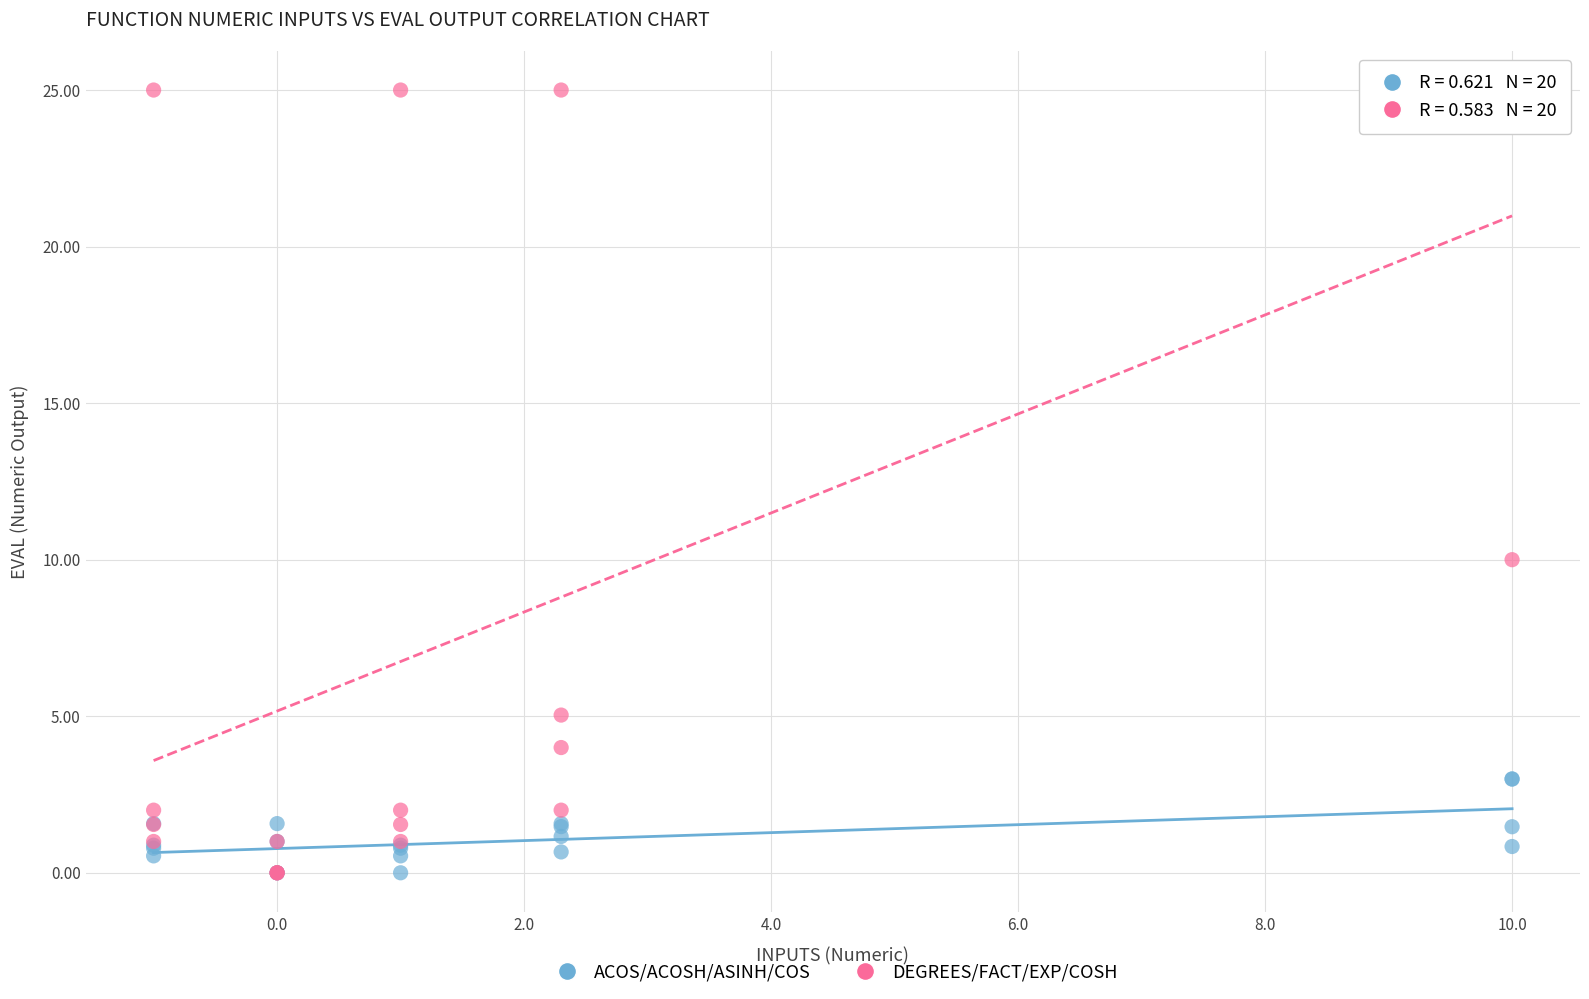

Which series has the widest spread of Y values?

DEGREES/FACT/EXP/COSH